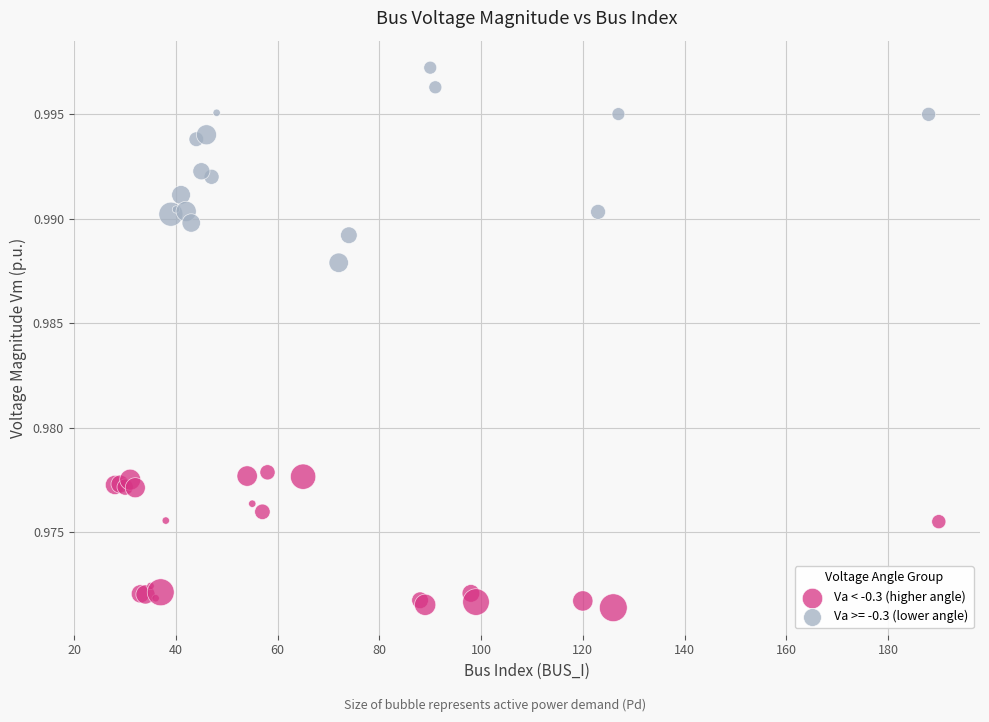

Which series has the widest spread of Y values?

Va >= -0.3 (lower angle)